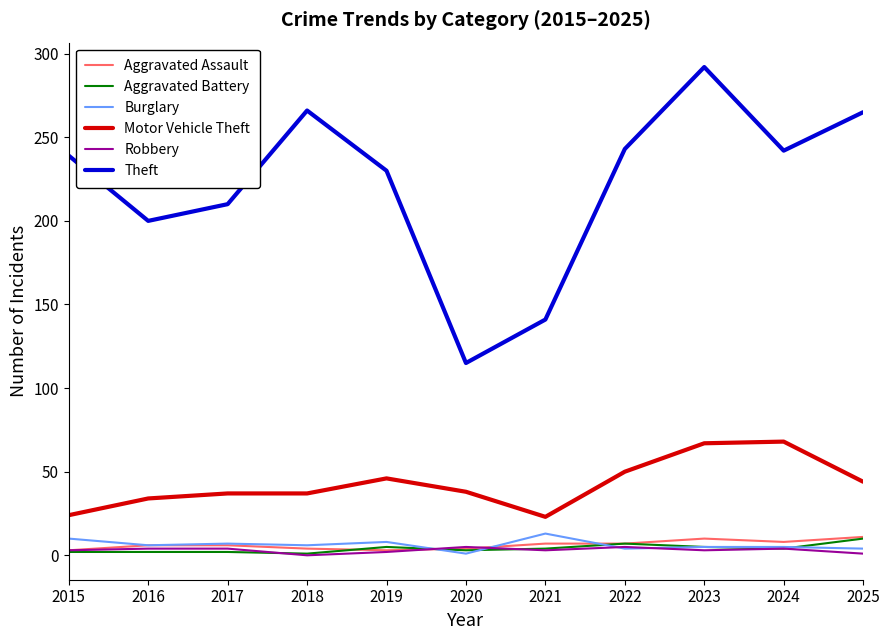

Which series has the largest total across all categories?

Theft